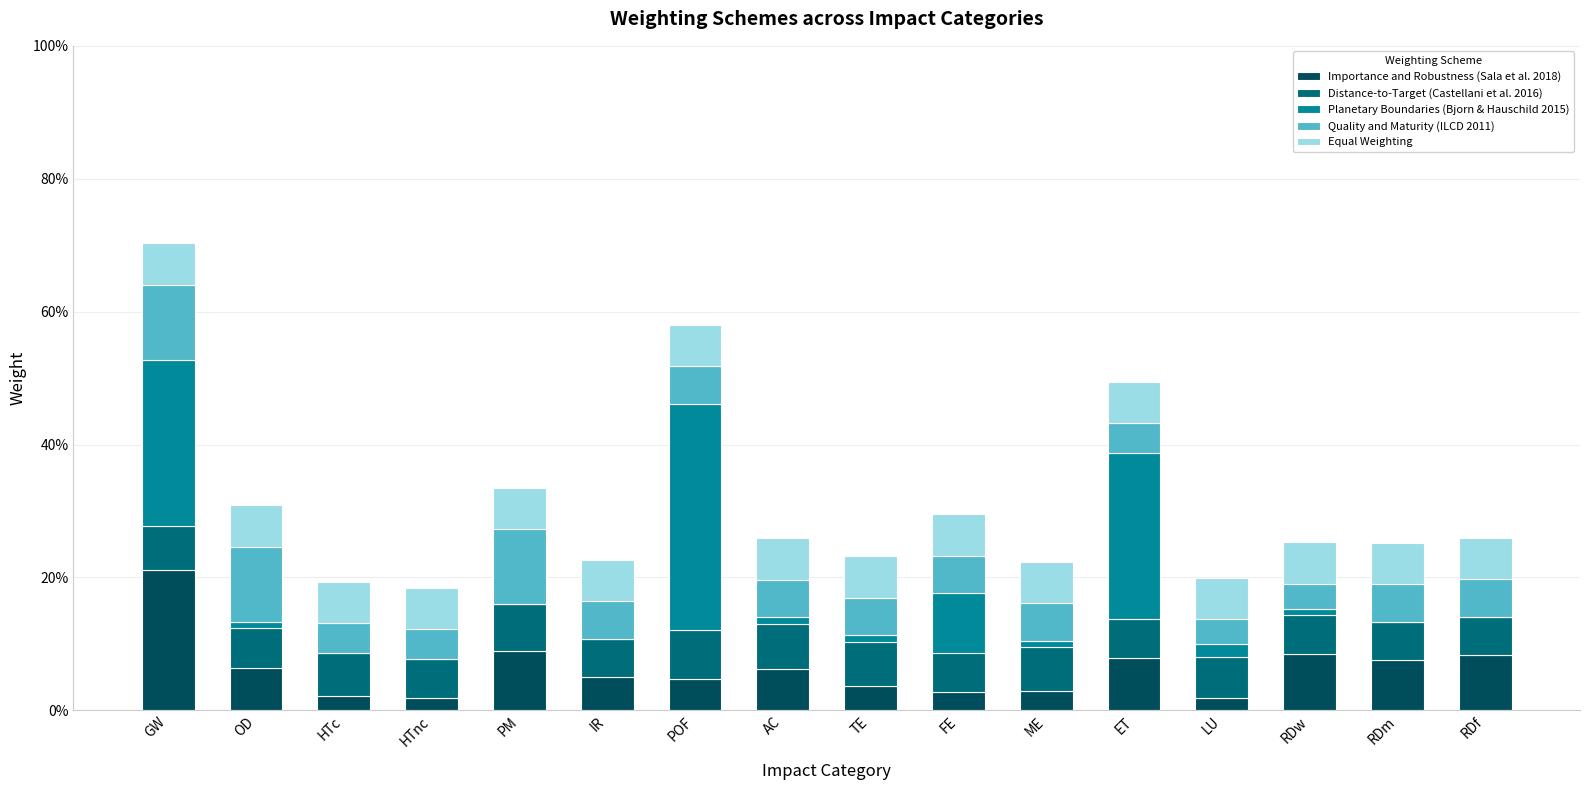

What are all the series names shown in the legend?

Importance and Robustness (Sala et al. 2018), Distance-to-Target (Castellani et al. 2016), Planetary Boundaries (Bjorn & Hauschild 2015), Quality and Maturity (ILCD 2011), Equal Weighting